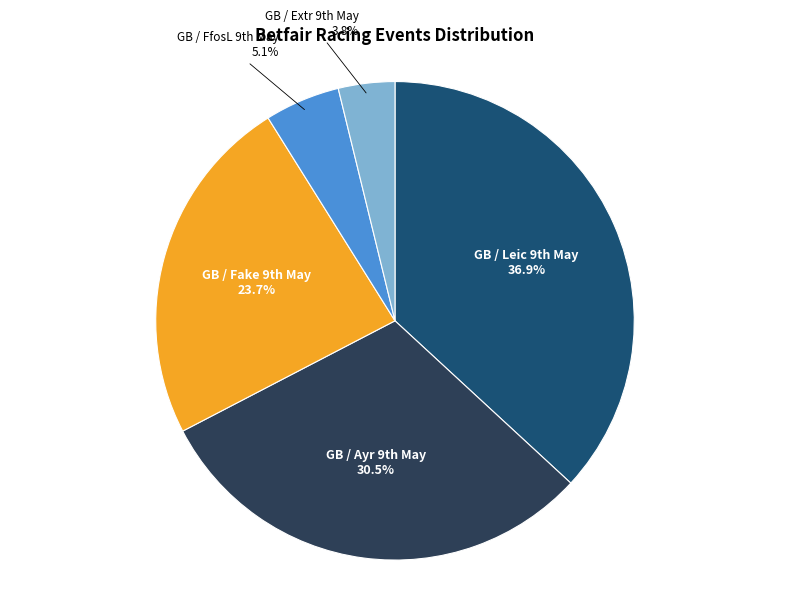

Is there any slice that represents more than half of the pie?

No